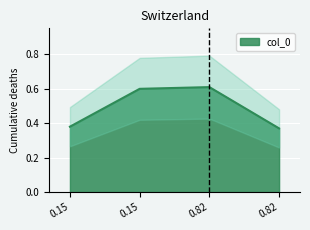

List the labels in order of value, largest first.

0.82, 0.15, 0.15, 0.82